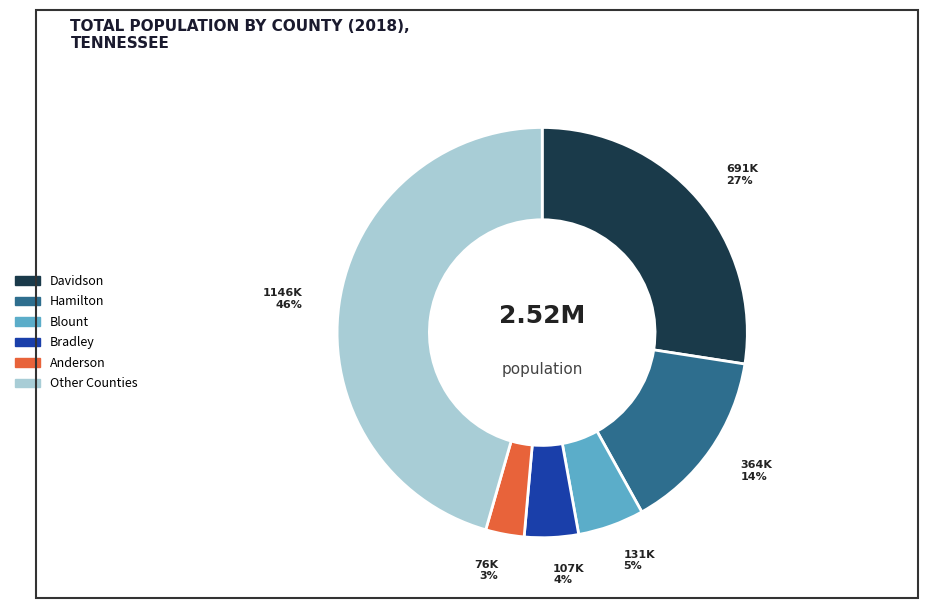

To the nearest percent, what is the average slice percentage?

17%